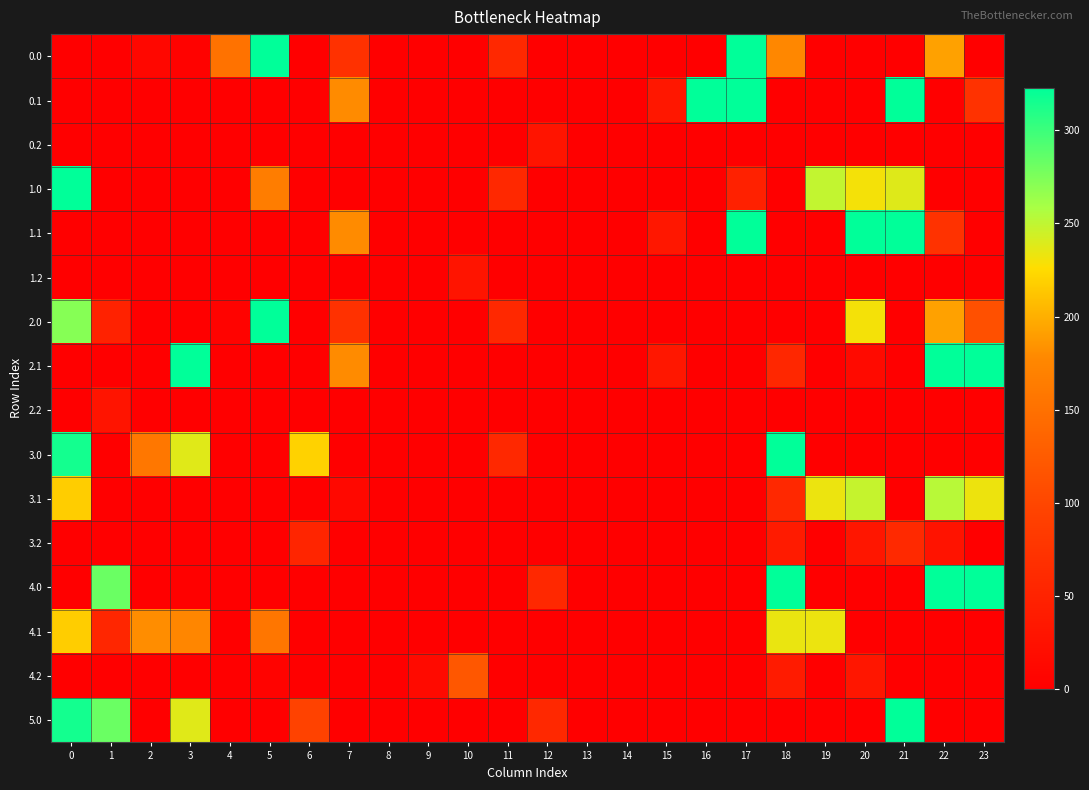

Reading left to right, extract all data points from this chart.

0.0: 0=0.0	1=0.0	2=10.3	3=4.4	4=151.6	5=323.0	6=0.0	7=71.2	8=0.0	9=0.0	10=0.0	11=58.3	12=0.0	13=0.0	14=0.0	15=0.0	16=0.0	17=323.0	18=177.7	19=0.0	20=0.0	21=0.0	22=192.3	23=0.0
0.1: 0=0.0	1=0.0	2=0.0	3=0.0	4=0.0	5=0.0	6=0.0	7=179.4	8=0.0	9=0.0	10=0.0	11=0.0	12=0.0	13=0.0	14=0.0	15=33.3	16=323.0	17=323.0	18=0.0	19=0.0	20=0.0	21=323.0	22=0.0	23=71.7
0.2: 0=0.0	1=0.0	2=0.0	3=0.0	4=0.0	5=0.0	6=0.0	7=0.0	8=0.0	9=0.0	10=0.0	11=0.0	12=29.0	13=0.0	14=0.0	15=0.0	16=0.0	17=0.0	18=0.0	19=0.0	20=0.0	21=0.0	22=0.0	23=0.0
1.0: 0=323.0	1=0.0	2=0.0	3=0.0	4=0.0	5=165.0	6=0.0	7=0.0	8=0.0	9=0.0	10=0.0	11=58.3	12=0.0	13=0.0	14=0.0	15=0.0	16=0.0	17=48.2	18=0.0	19=249.1	20=229.9	21=238.4	22=0.0	23=0.0
1.1: 0=0.0	1=0.0	2=0.0	3=0.0	4=0.0	5=0.0	6=0.0	7=179.4	8=0.0	9=0.0	10=0.0	11=0.0	12=0.0	13=0.0	14=0.0	15=33.3	16=0.0	17=323.0	18=0.0	19=0.0	20=323.0	21=323.0	22=71.7	23=0.0
1.2: 0=0.0	1=0.0	2=0.0	3=0.0	4=0.0	5=0.0	6=0.0	7=0.0	8=0.0	9=0.0	10=29.0	11=0.0	12=0.0	13=0.0	14=0.0	15=0.0	16=0.0	17=0.0	18=0.0	19=0.0	20=0.0	21=0.0	22=0.0	23=0.0
2.0: 0=271.5	1=49.5	2=0.0	3=0.0	4=4.9	5=323.0	6=0.0	7=71.2	8=0.0	9=0.0	10=0.0	11=58.3	12=0.0	13=0.0	14=0.0	15=0.0	16=0.0	17=0.0	18=0.0	19=0.0	20=229.9	21=0.0	22=192.3	23=111.3
2.1: 0=0.0	1=0.0	2=0.0	3=323.0	4=0.0	5=0.0	6=0.0	7=179.4	8=0.0	9=0.0	10=0.0	11=0.0	12=0.0	13=0.0	14=0.0	15=33.3	16=0.0	17=0.0	18=57.1	19=0.1	20=14.5	21=0.0	22=323.0	23=323.0
2.2: 0=0.0	1=29.0	2=0.0	3=0.0	4=0.0	5=0.0	6=0.0	7=0.0	8=0.0	9=0.0	10=0.0	11=0.0	12=0.0	13=0.0	14=0.0	15=0.0	16=0.0	17=0.0	18=0.0	19=0.0	20=0.0	21=0.0	22=0.0	23=0.0
3.0: 0=315.0	1=0.0	2=158.1	3=237.4	4=0.0	5=0.0	6=220.1	7=0.0	8=0.0	9=0.0	10=0.0	11=58.3	12=0.0	13=0.0	14=0.0	15=0.0	16=0.0	17=0.0	18=323.0	19=0.0	20=0.0	21=0.0	22=0.0	23=0.0
3.1: 0=217.6	1=0.0	2=0.0	3=0.0	4=0.0	5=0.0	6=0.0	7=12.4	8=0.0	9=0.0	10=0.0	11=0.0	12=0.0	13=0.0	14=0.0	15=0.0	16=0.0	17=0.0	18=57.6	19=233.1	20=247.5	21=0.0	22=252.9	23=232.4
3.2: 0=0.0	1=0.0	2=0.0	3=0.0	4=0.0	5=0.0	6=53.6	7=0.0	8=0.0	9=0.0	10=0.0	11=0.0	12=0.0	13=0.0	14=0.0	15=0.0	16=0.0	17=0.0	18=39.1	19=0.0	20=32.2	21=59.4	22=28.0	23=0.0
4.0: 0=0.0	1=282.5	2=0.0	3=2.0	4=0.0	5=0.0	6=0.0	7=0.0	8=0.0	9=0.0	10=0.0	11=0.0	12=58.3	13=0.0	14=0.0	15=0.0	16=0.0	17=0.0	18=323.0	19=0.0	20=0.0	21=0.0	22=323.0	23=323.0
4.1: 0=217.6	1=54.6	2=180.9	3=175.7	4=0.0	5=157.6	6=0.0	7=0.0	8=0.0	9=0.0	10=0.0	11=0.0	12=0.0	13=0.0	14=0.0	15=0.0	16=0.0	17=0.0	18=233.9	19=233.1	20=0.0	21=0.0	22=0.0	23=0.0
4.2: 0=0.0	1=0.0	2=0.0	3=0.0	4=0.0	5=6.0	6=0.0	7=0.0	8=0.0	9=14.9	10=120.1	11=0.0	12=0.0	13=0.0	14=0.0	15=0.0	16=0.0	17=0.0	18=39.1	19=0.0	20=32.2	21=0.0	22=0.0	23=0.0
5.0: 0=315.0	1=282.5	2=0.0	3=237.4	4=0.0	5=0.0	6=95.7	7=0.0	8=0.0	9=0.0	10=0.0	11=0.0	12=58.3	13=0.0	14=0.0	15=0.0	16=0.0	17=0.0	18=0.0	19=0.0	20=0.0	21=323.0	22=0.0	23=0.0